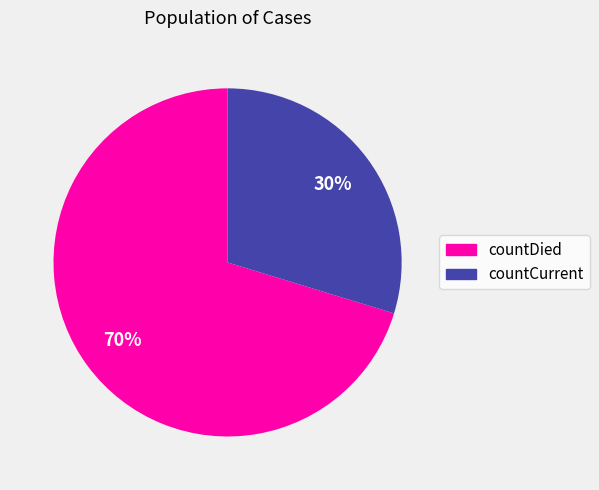

Does countCurrent account for over 50% of the chart?

No